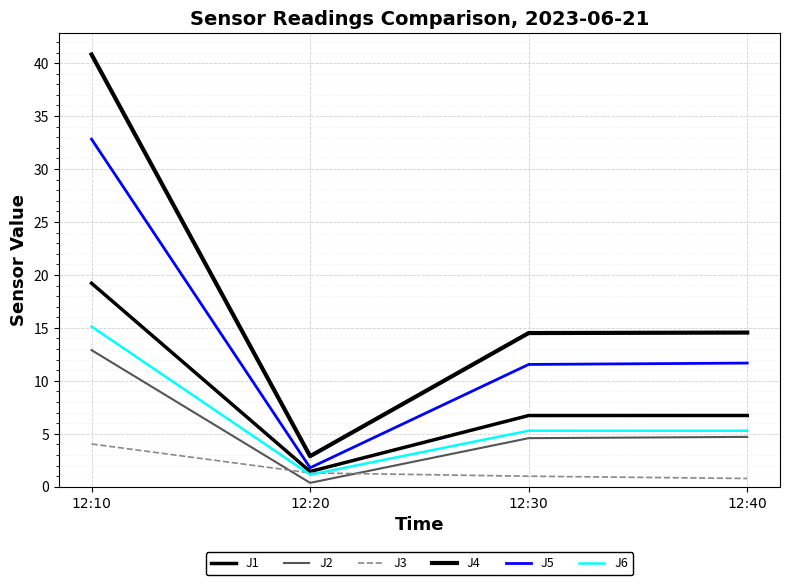

True or false: J3 has a value of 1.5 at 12:30.

False